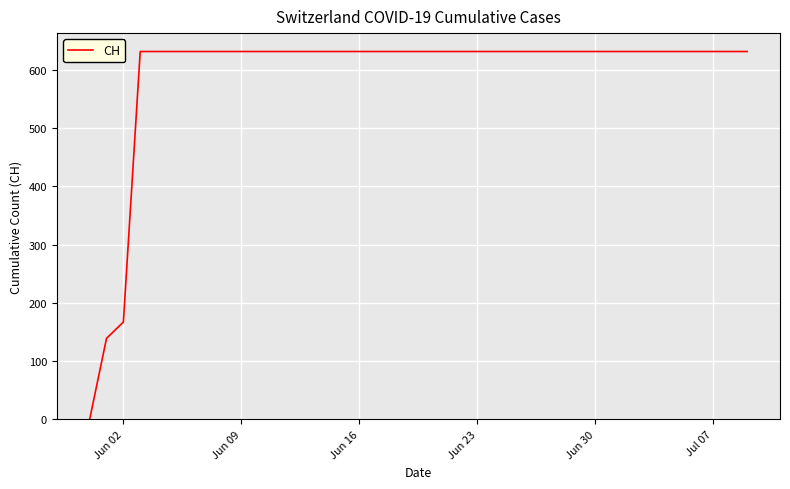

What is the greatest value displayed?

631